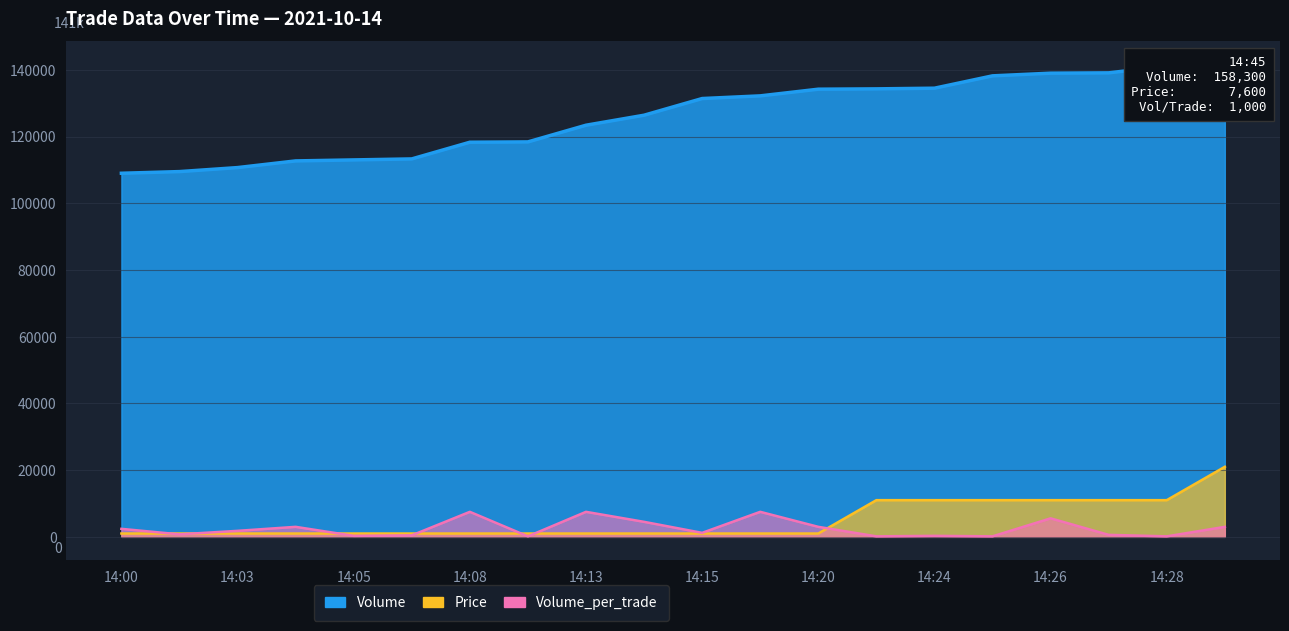

Which series changed the most between 14:05 and 14:27?

Volume